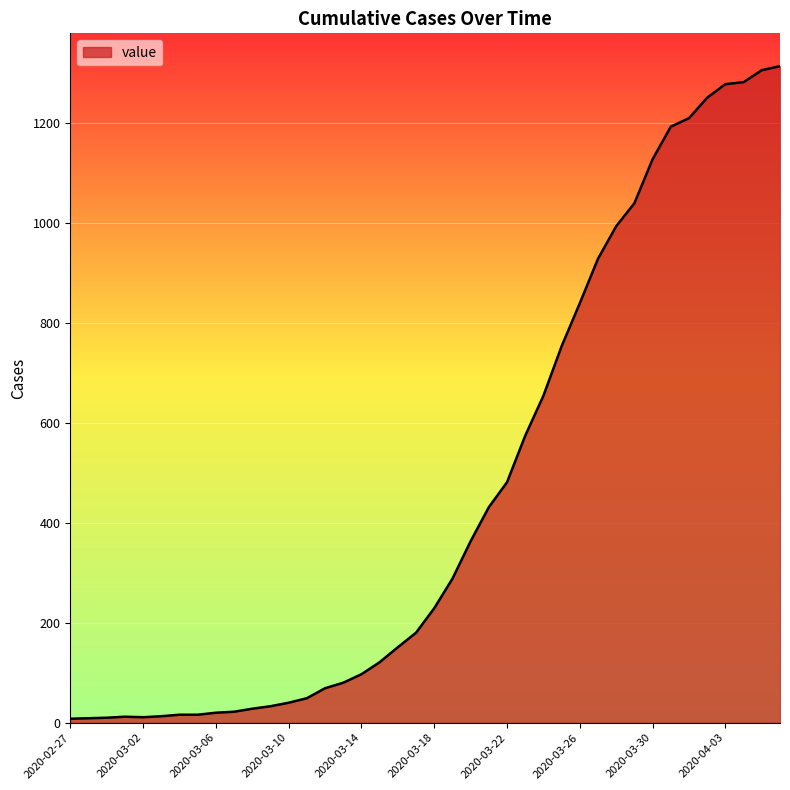

What is the greatest value displayed?

1313